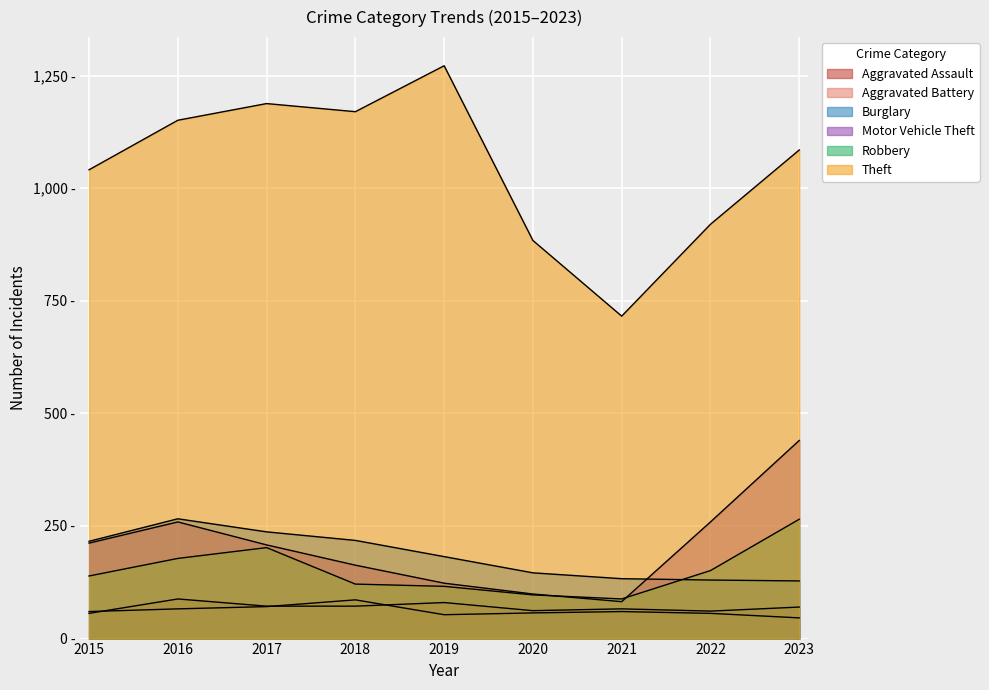

List the labels in order of Burglary value, largest first.

2016, 2017, 2018, 2015, 2019, 2020, 2021, 2022, 2023